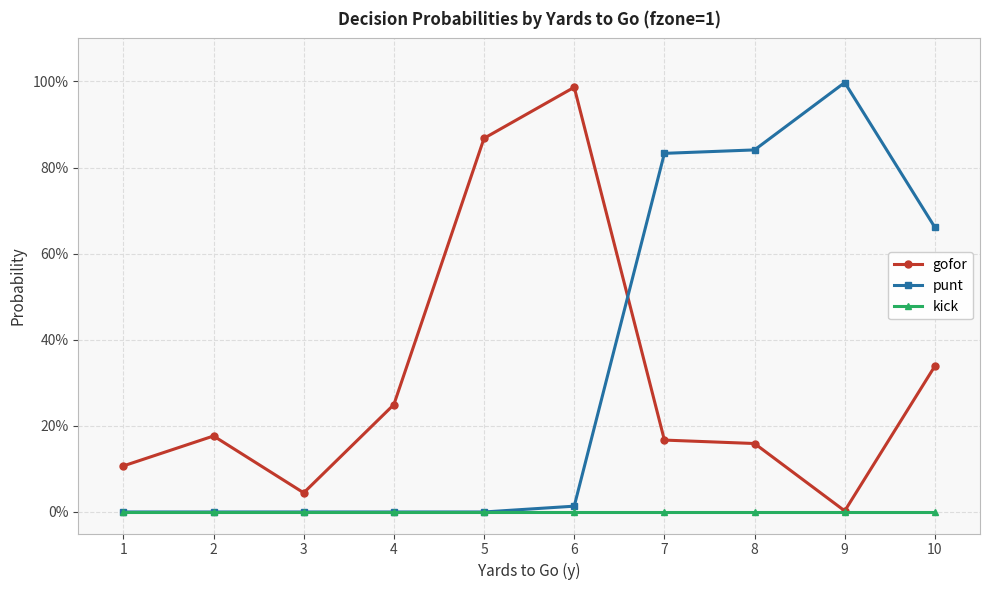

The gofor series shows 0.2 at 4. True or false?

True